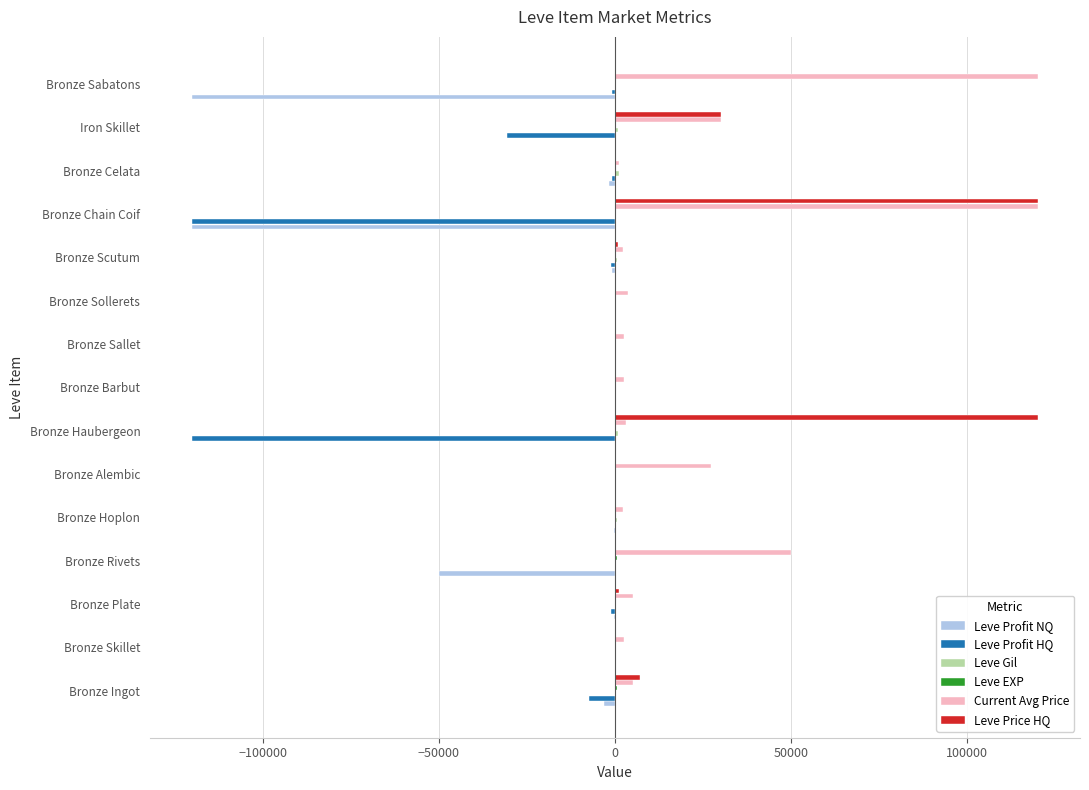

The Leve Profit HQ series shows -42789 at Bronze Rivets. True or false?

False